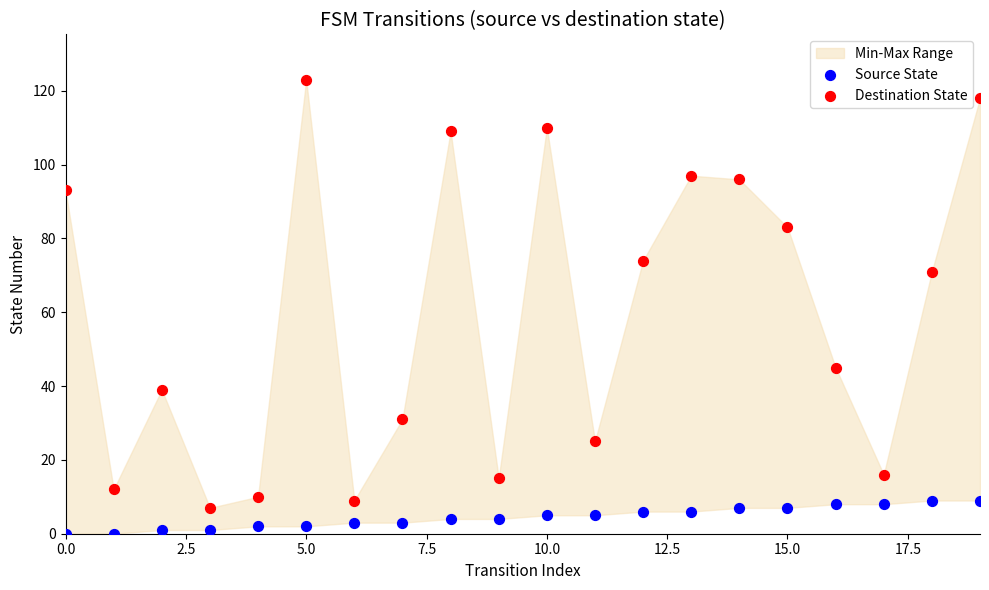

Across all data points, what is the range of Y values (max minus min)?

123